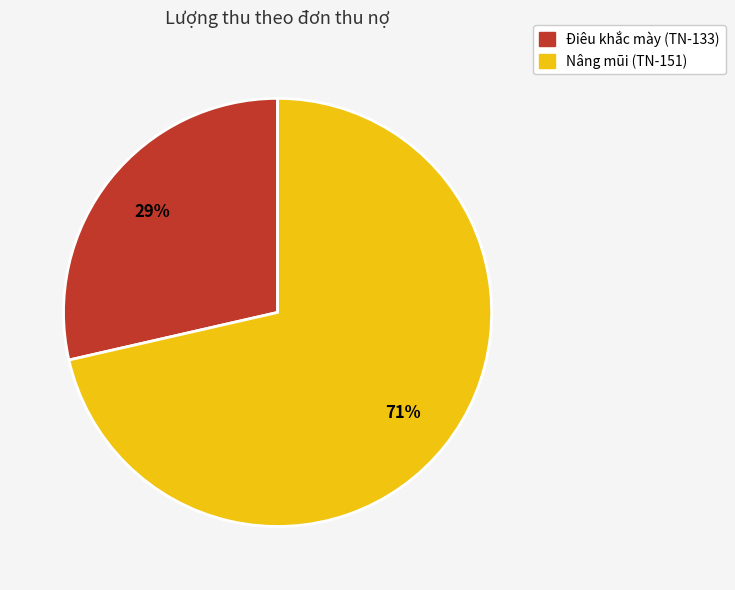

Is it true that Điêu khắc mày (TN-133) is 29% of the pie?

True